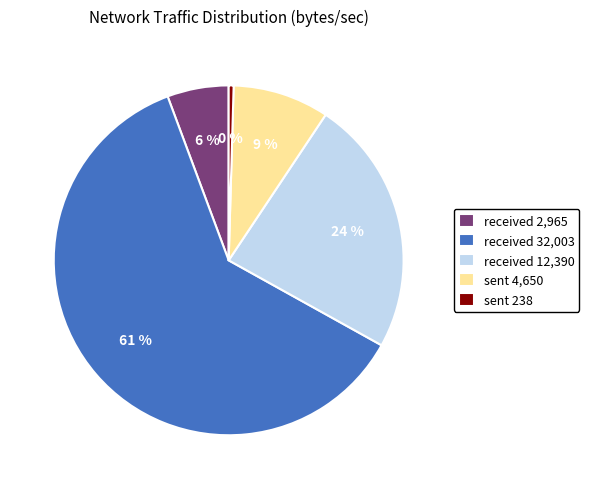

The received 12,390 slice represents 24% of the pie. True or false?

True